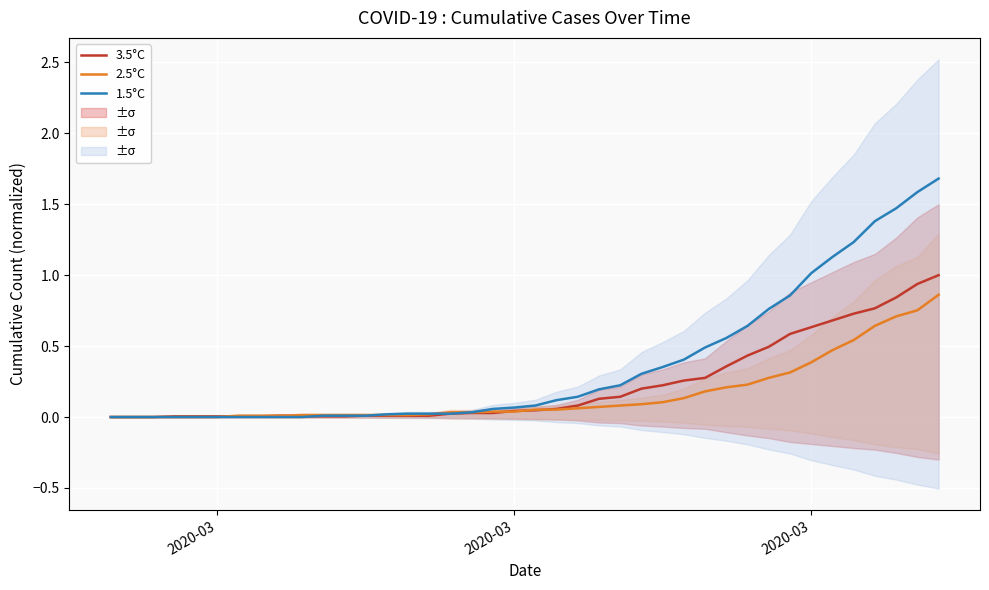

What are all the series names shown in the legend?

3.5°C, 2.5°C, 1.5°C